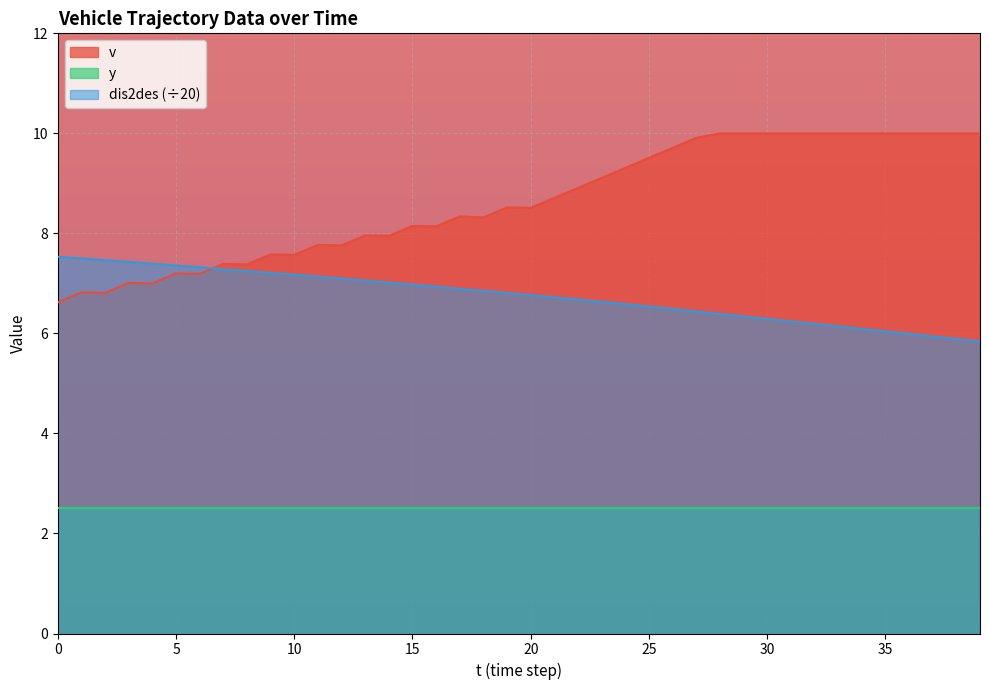

What is the value of the dis2des point at the 26th from the left?

6.5